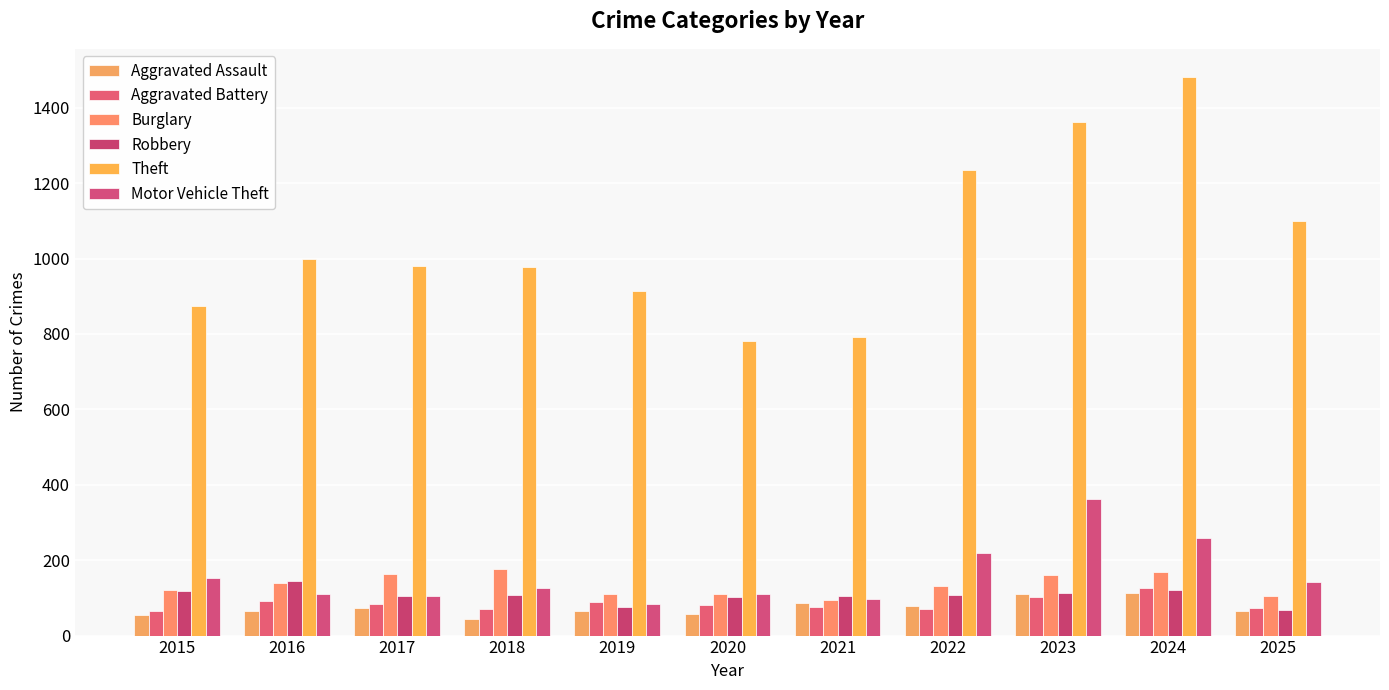

The value of Aggravated Battery at 2024 is 188. True or false?

False